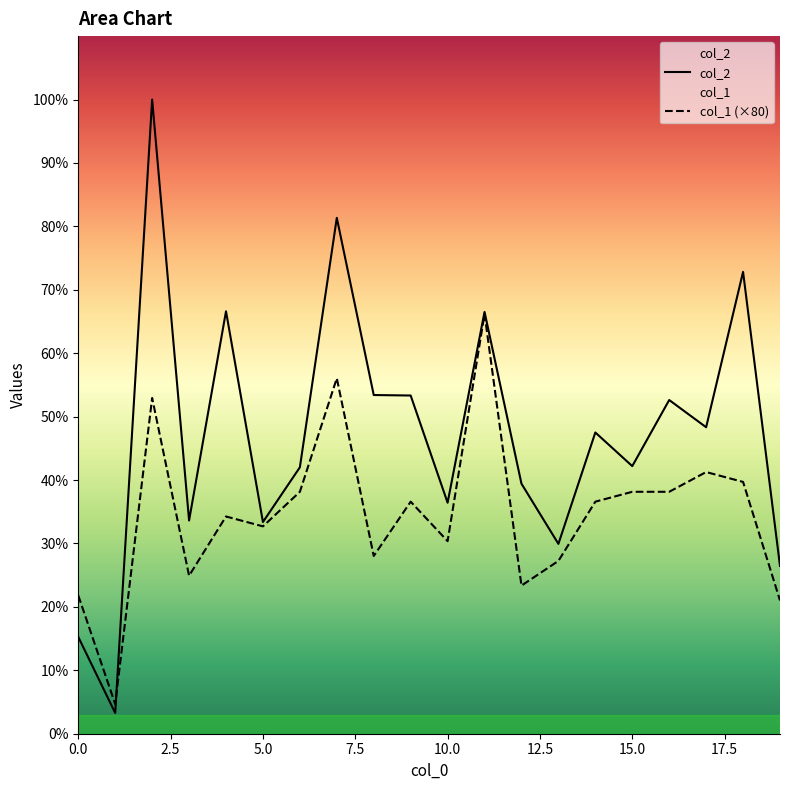

What is the average value of the col_1 series?

3556